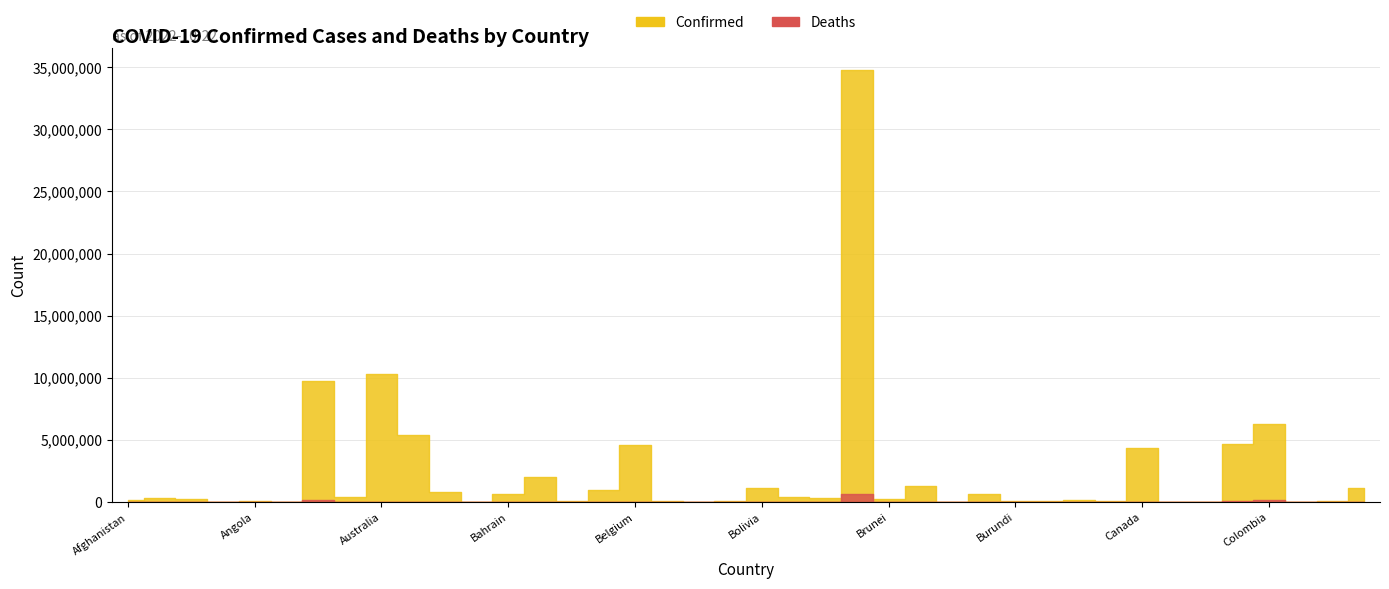

What is the value of the Confirmed point at the 1st from the left?

202026